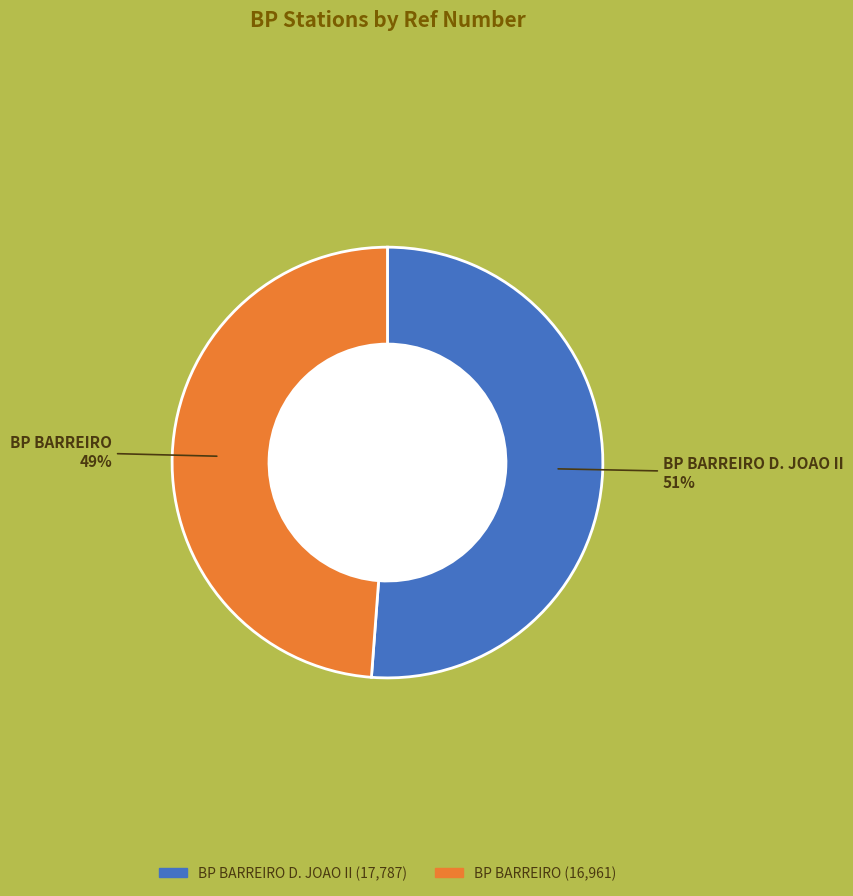

To the nearest percent, what is the average slice percentage?

50%